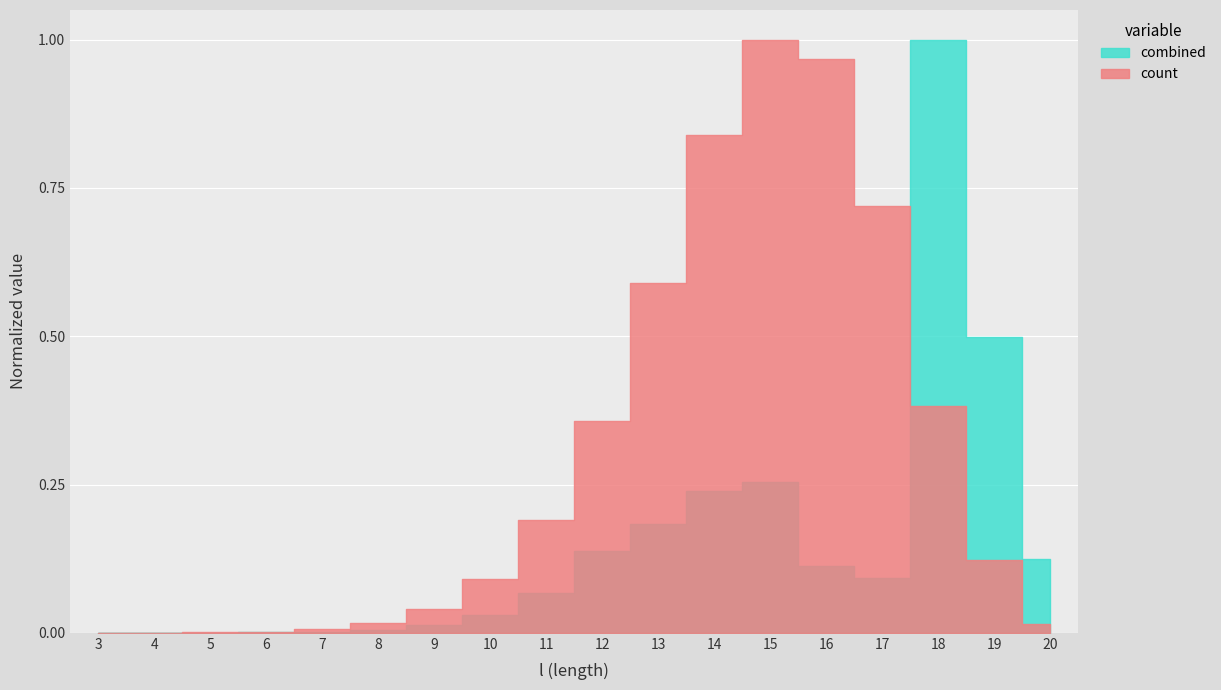

Does the chart display data point markers on the line(s)?

No